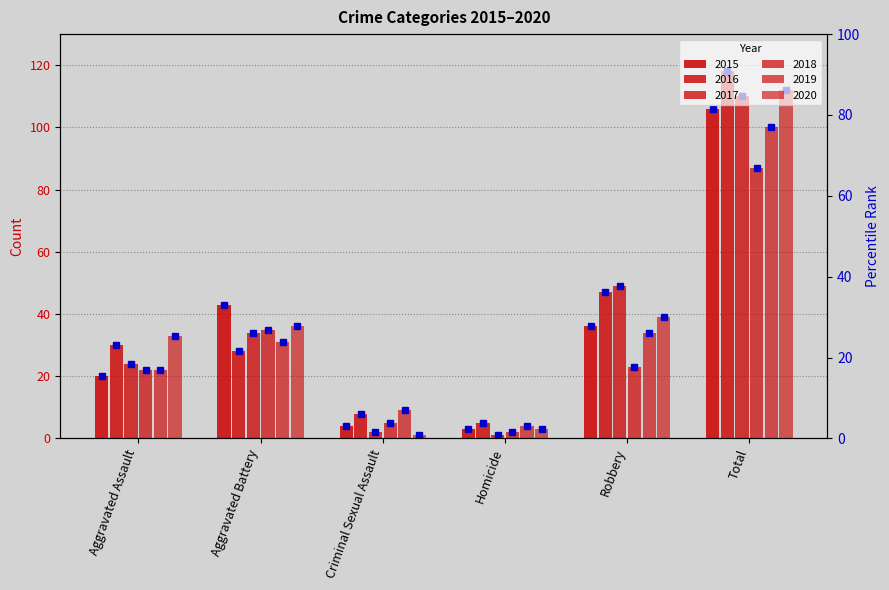

Reading right to left, transcribe all the data shown in this chart.

2015: 106	36	3	4	43	20
2016: 118	47	5	8	28	30
2017: 110	49	1	2	34	24
2018: 87	23	2	5	35	22
2019: 100	34	4	9	31	22
2020: 112	39	3	1	36	33